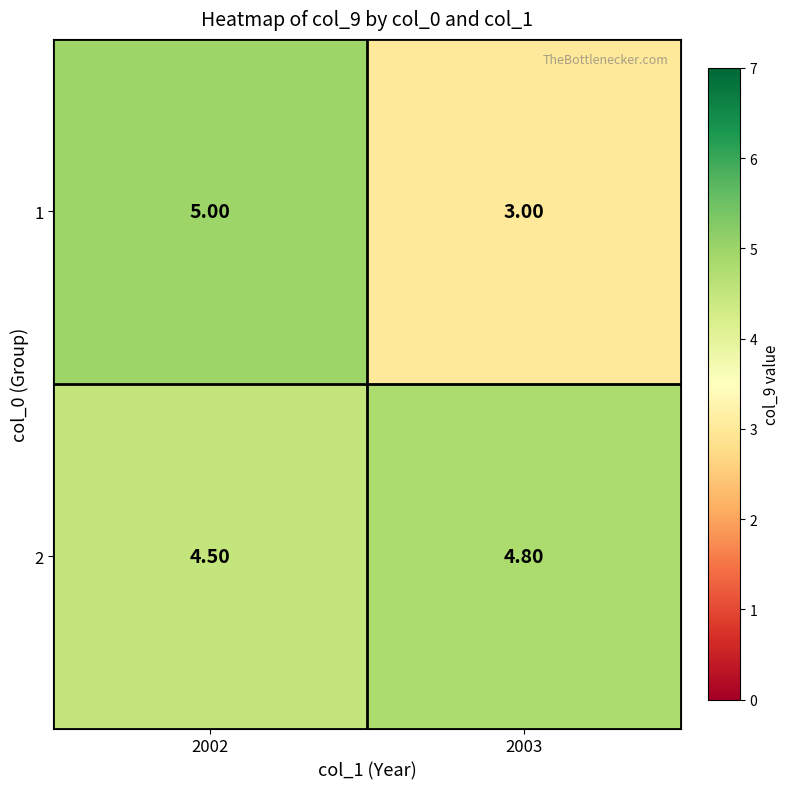

What is the spread (max minus min) of values at 2003?

1.8